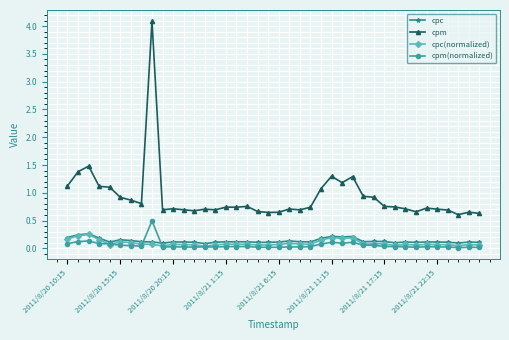

Is this an area chart (filled region under the line)?

No